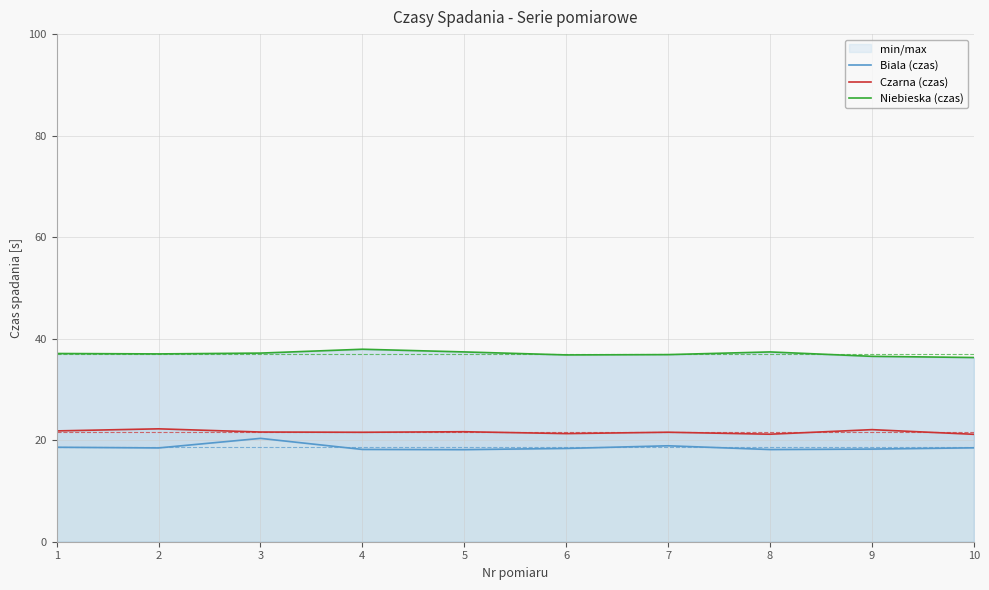

Reading right to left, what are all the values shown in this chart?

Biala (czas): 10=18.5	9=18.2	8=18.2	7=18.9	6=18.4	5=18.1	4=18.2	3=20.4	2=18.5	1=18.6
Czarna (czas): 10=21.2	9=22.1	8=21.2	7=21.6	6=21.3	5=21.7	4=21.6	3=21.6	2=22.2	1=21.8
Niebieska (czas): 10=36.3	9=36.5	8=37.4	7=36.9	6=36.8	5=37.4	4=37.9	3=37.2	2=37.0	1=37.1